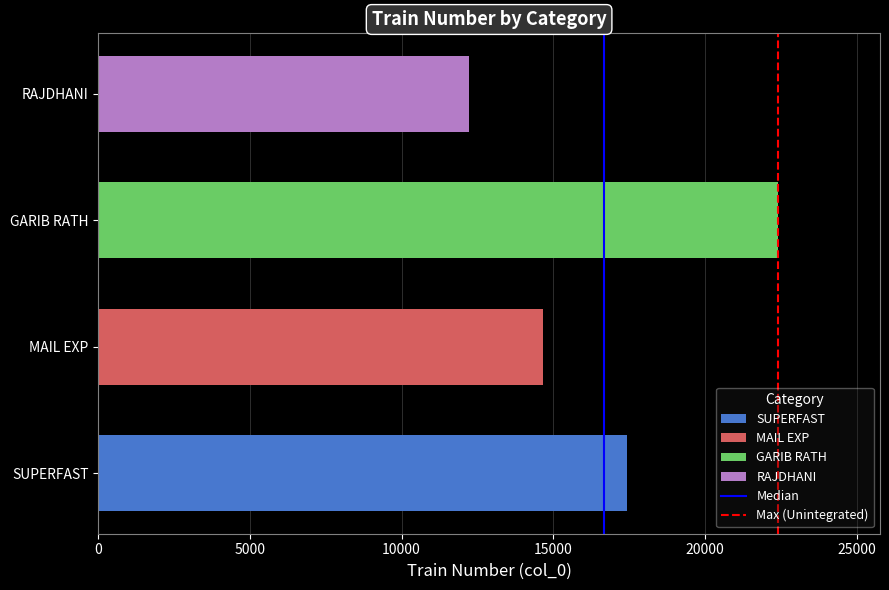

At which category does the chart reach its minimum across all series?

RAJDHANI